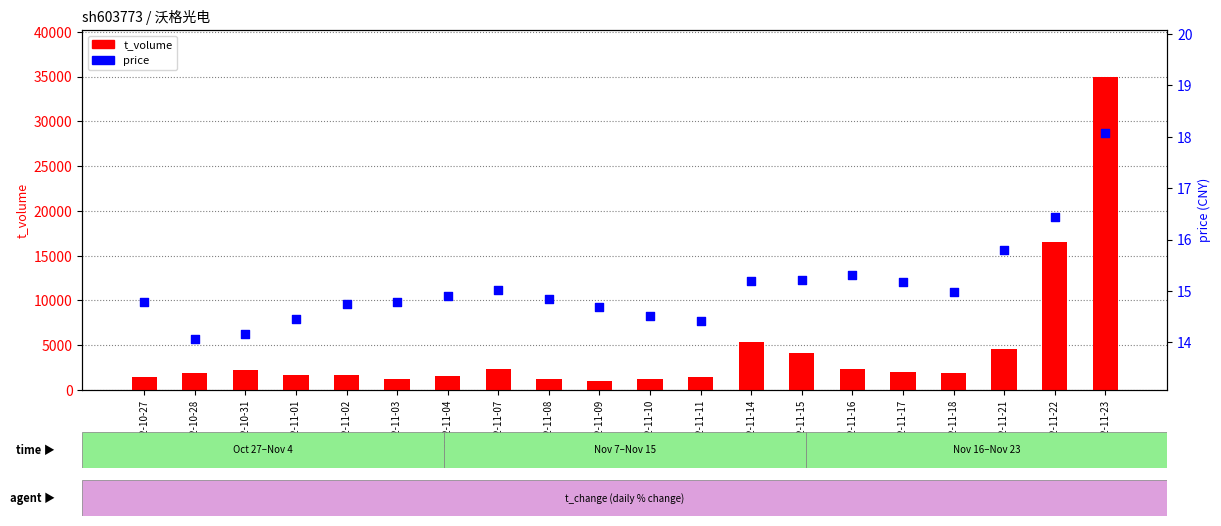

Is the value of price at 2022-11-14 greater than the value of t_volume at 2022-10-31?

No